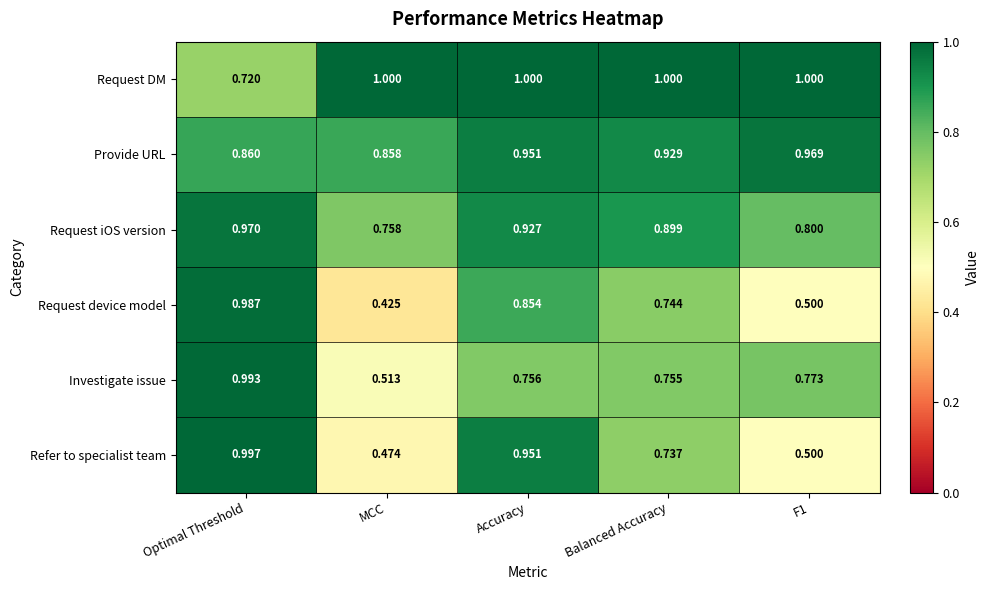

Rank the series by their maximum value, from lowest to highest.

Provide URL, Request iOS version, Request device model, Investigate issue, Refer to specialist team, Request DM